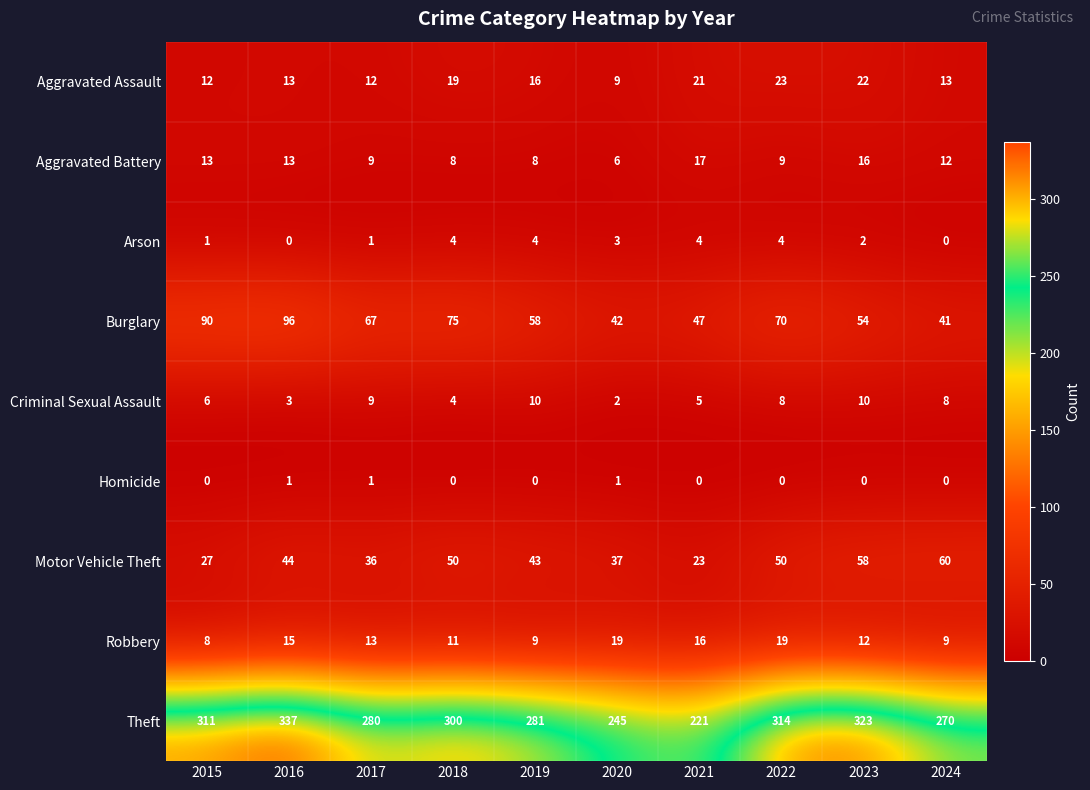

Which series has the largest total across all categories?

Theft